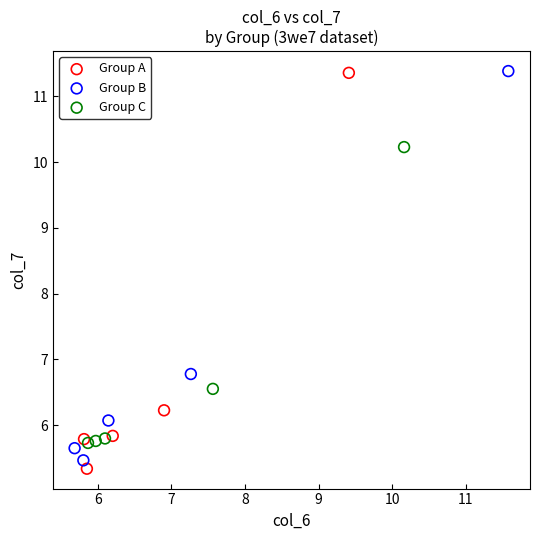

Which series has the widest spread of Y values?

Group A